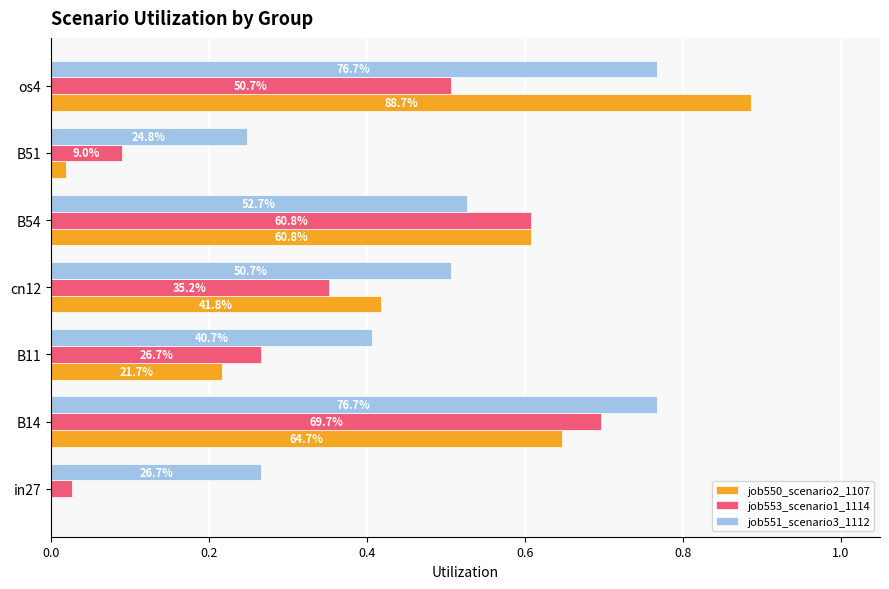

What are all the series names shown in the legend?

job550_scenario2_1107, job553_scenario1_1114, job551_scenario3_1112